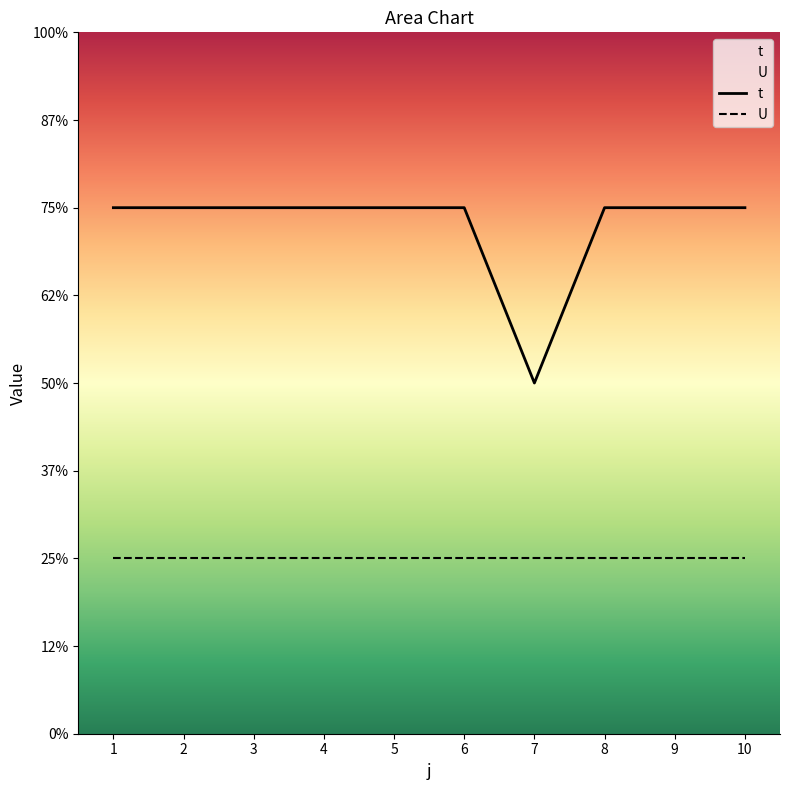

Does the chart display data point markers on the line(s)?

No